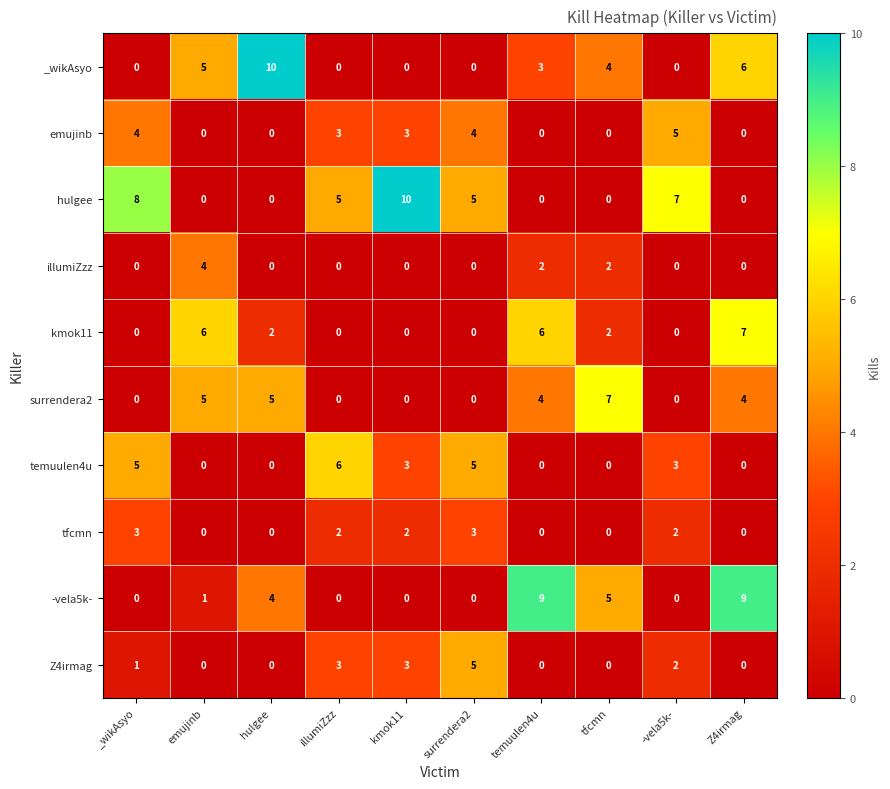

What is the difference between the second highest and minimum values in the tfcmn series?

3